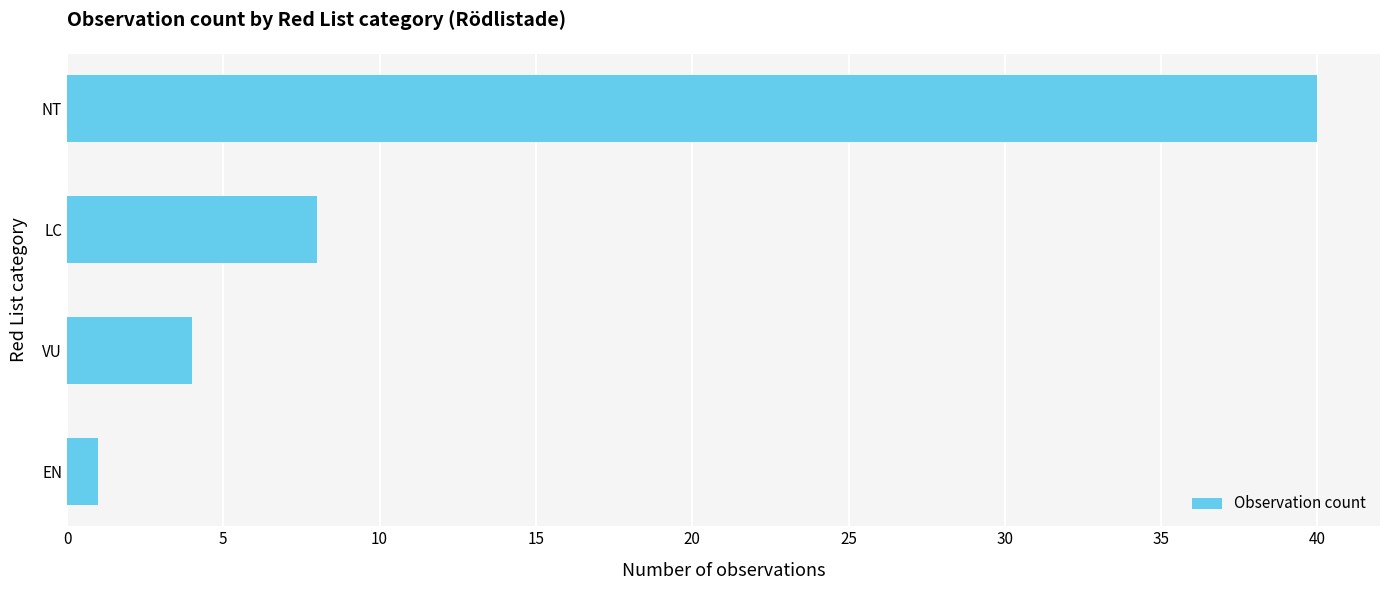

The value at LC is 8. True or false?

True